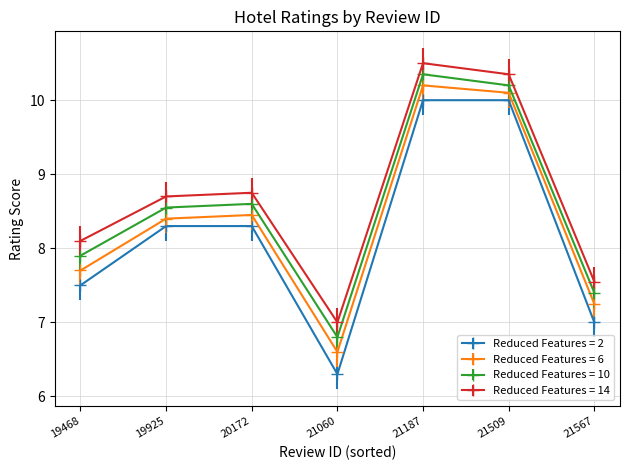

What is the value of the Reduced Features = 2 point at the 6th from the left?

10.0